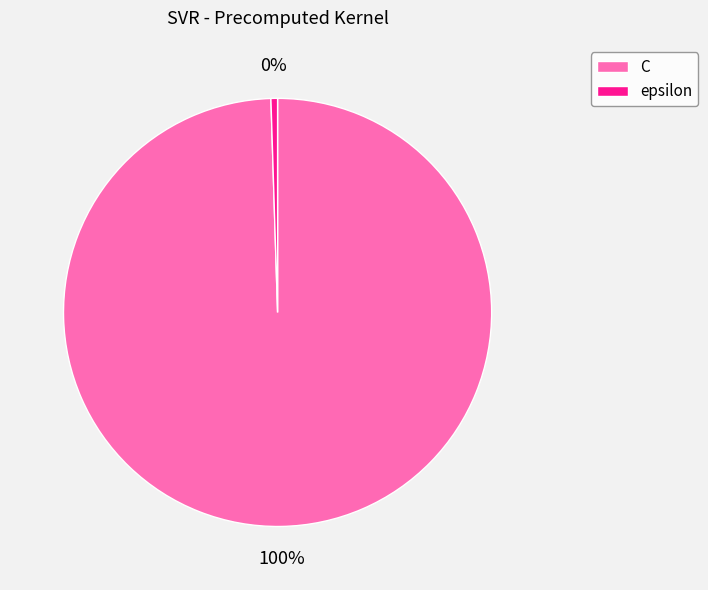

Is it true that C is 91% of the pie?

False